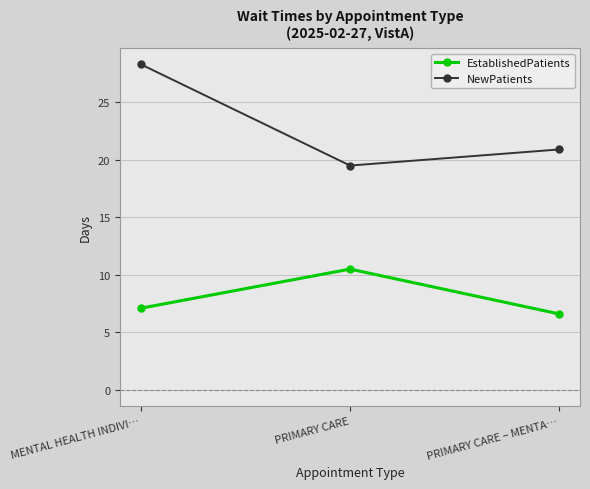

At which category is the sum across all series the highest?

MENTAL HEALTH INDIVI…